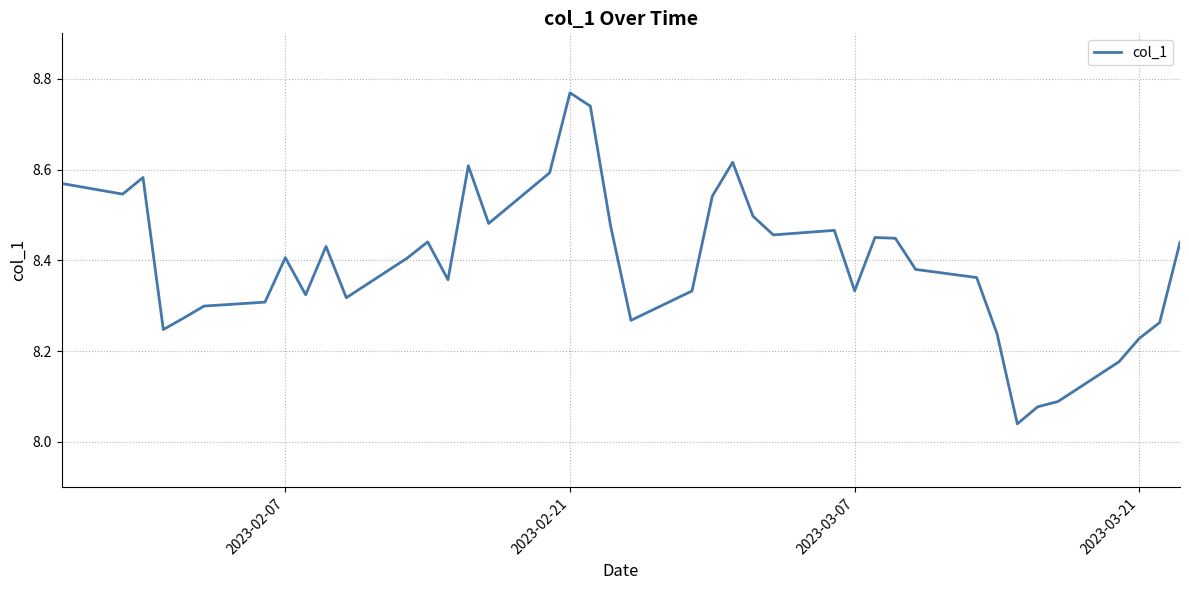

What is the difference between the maximum and minimum values?

0.7